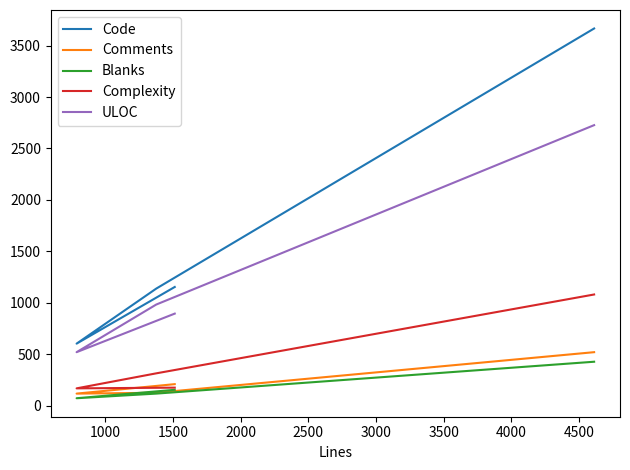

Reading right to left, what are all the values shown in this chart?

Code: 3667	1137	602	1153
Comments: 519	124	116	208
Blanks: 426	116	71	153
Complexity: 1080	313	167	174
ULOC: 2727	982	519	894